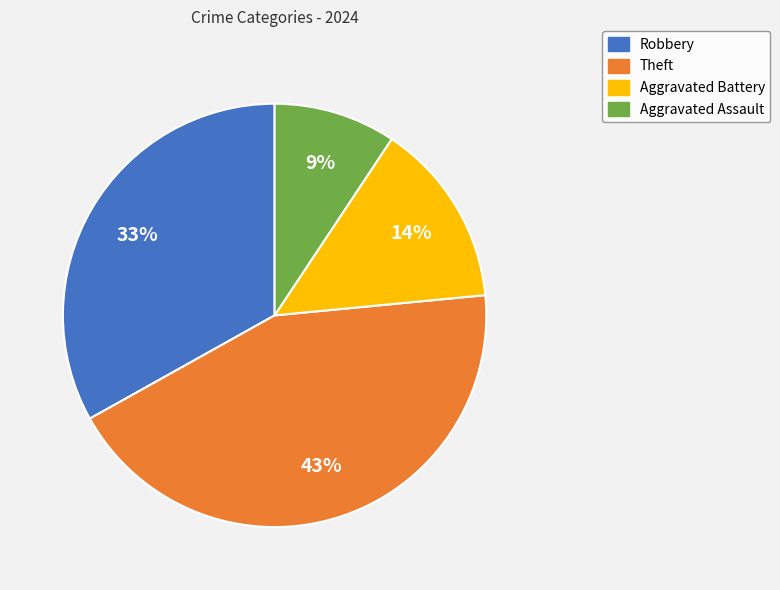

To the nearest percent, what is the average slice percentage?

25%